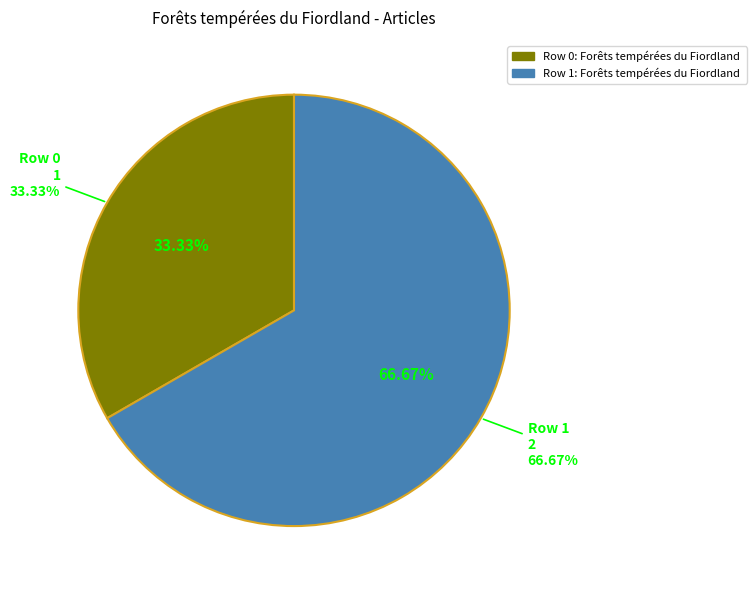

Rank the categories by value from lowest to highest.

Forêts tempérées du Fiordland (row 0), Forêts tempérées du Fiordland (row 1)